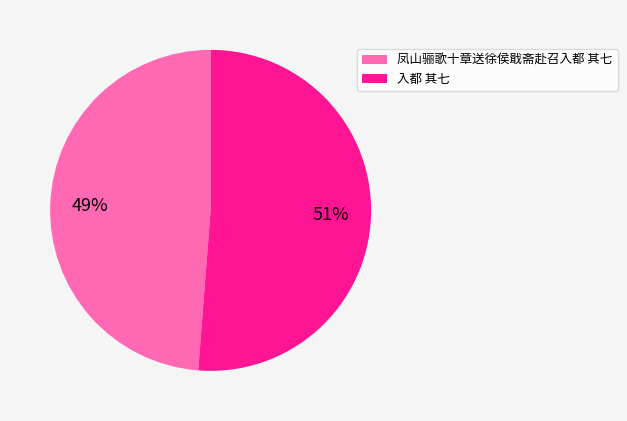

To the nearest percent, what percentage of the pie is 凤山骊歌十章送徐侯戢斋赴召入都 其七?

49%